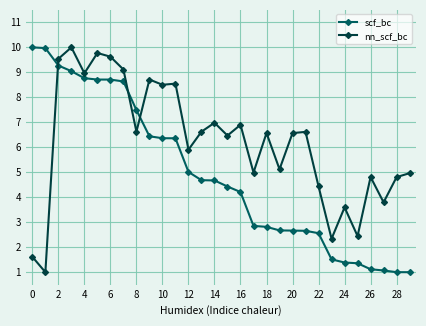

True or false: scf_bc and nn_scf_bc intersect in this chart.

True